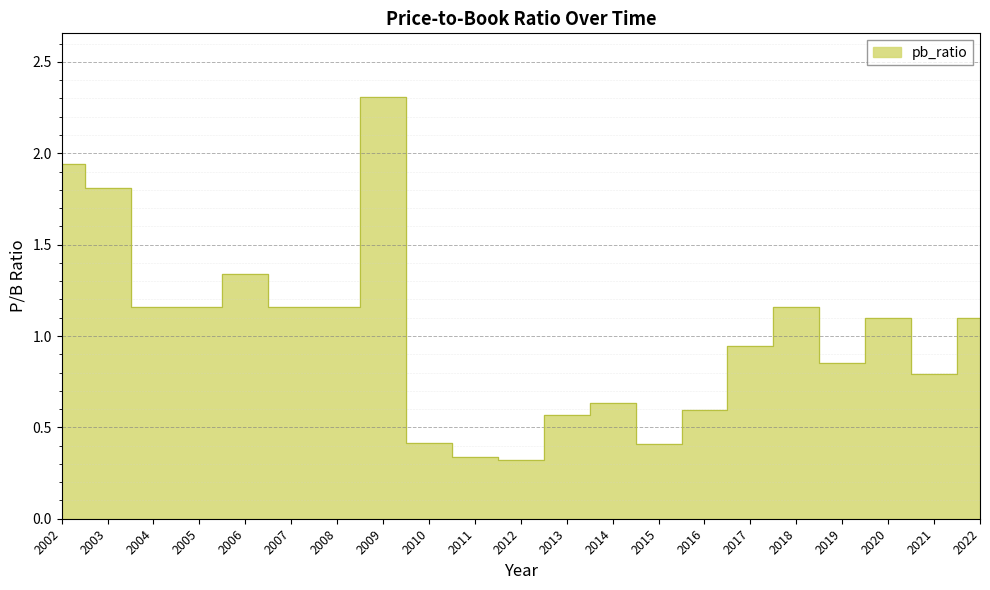

Is it true that the value at 2011 is 0.3?

True